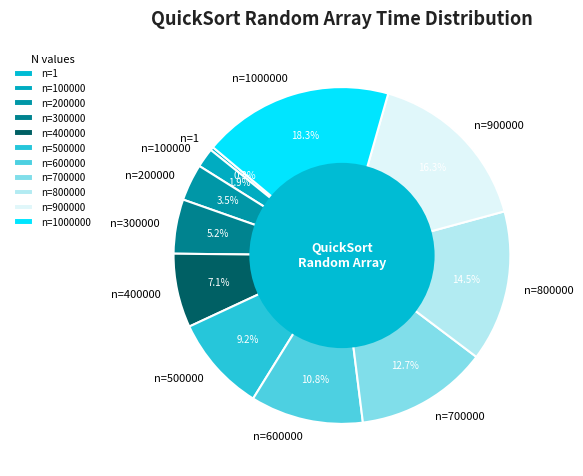

Rank the categories by value from lowest to highest.

n=1, n=100000, n=200000, n=300000, n=400000, n=500000, n=600000, n=700000, n=800000, n=900000, n=1000000